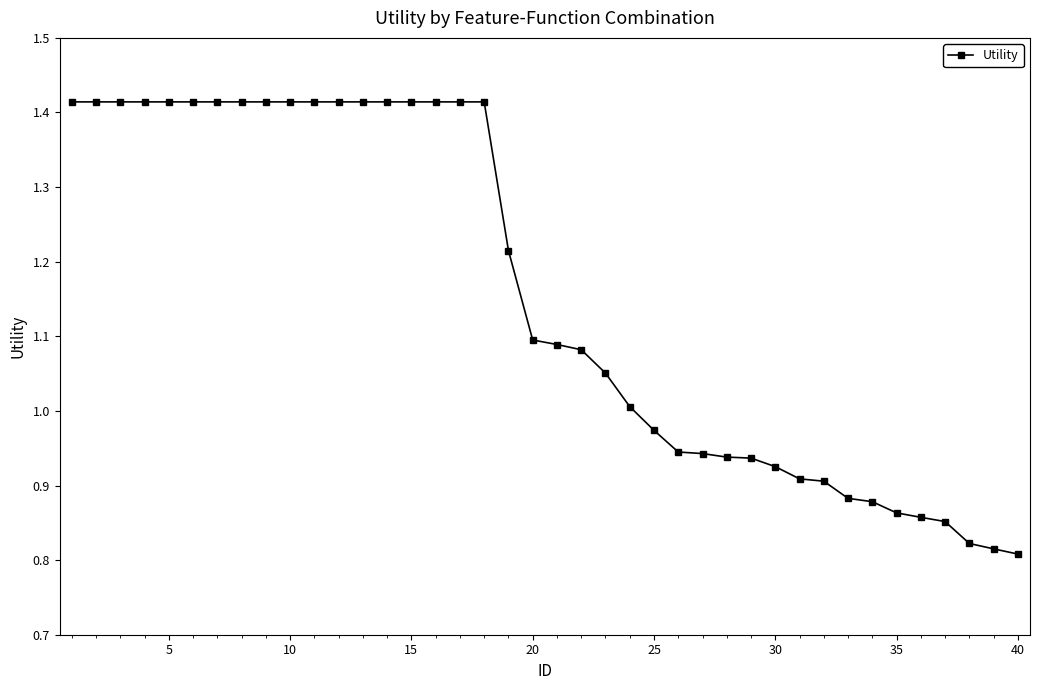

What is the difference between the maximum and minimum values?

0.6